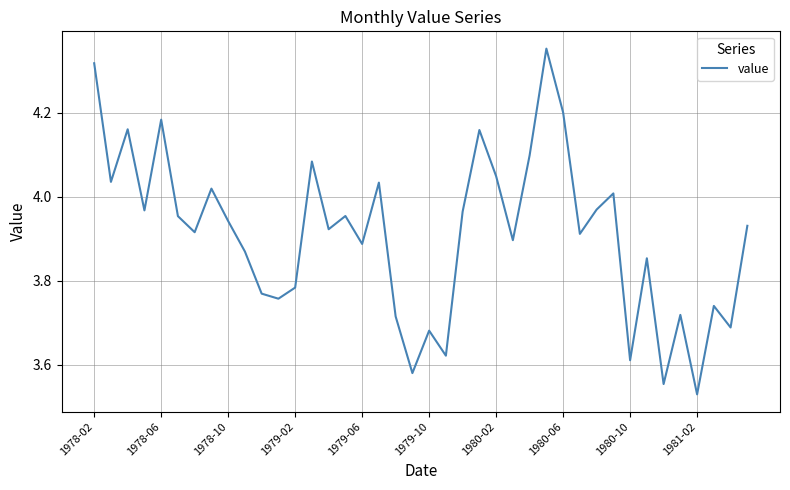

What is the difference between the maximum and minimum values?

0.8